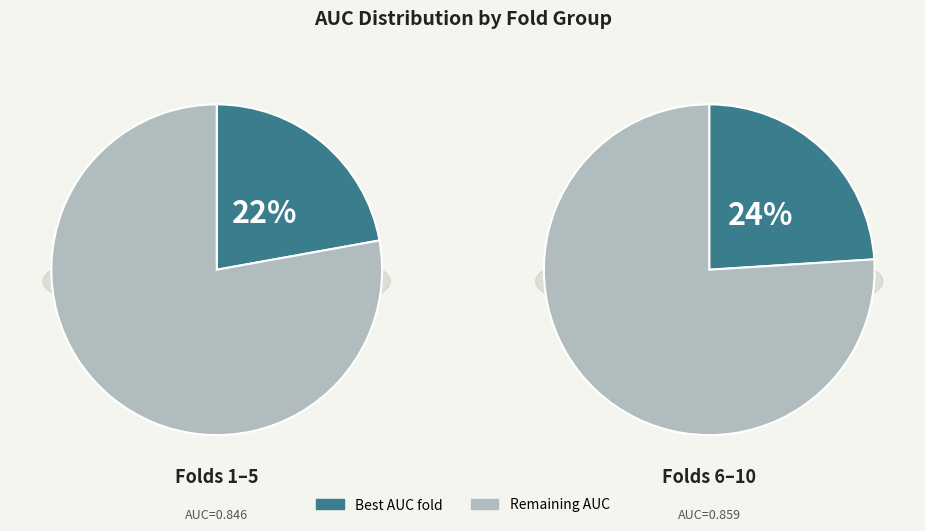

True or false: 6 accounts for 1% of the total.

False